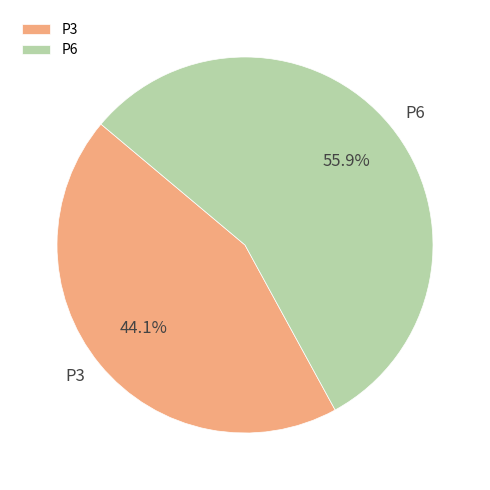

Count the number of slices in the pie.

2